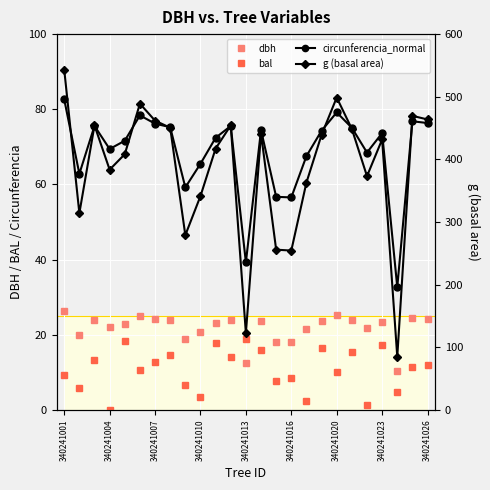

At which label does dbh first exceed 23?

340241001